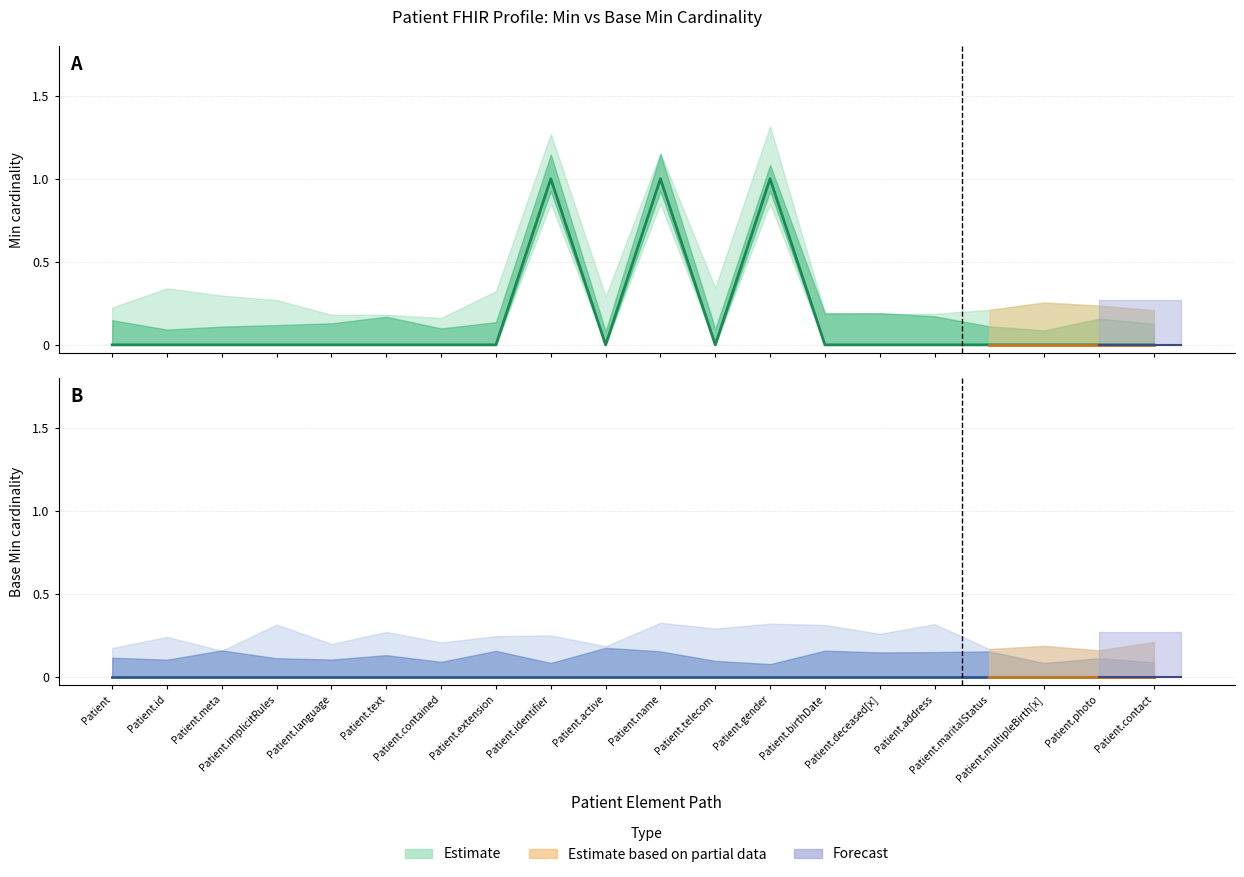

What value does the data have at Patient.identifier?

1